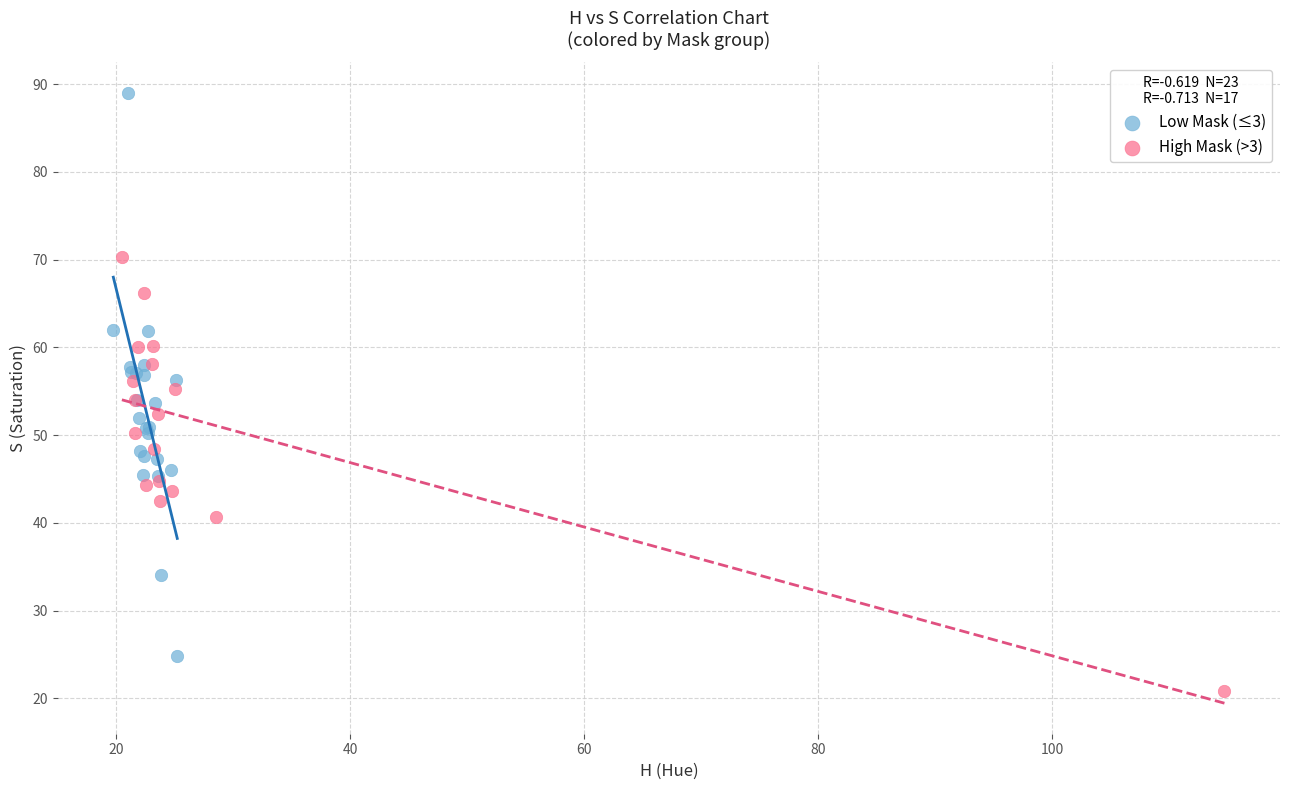

Which series contains the lowest Y value?

High Mask (>3)